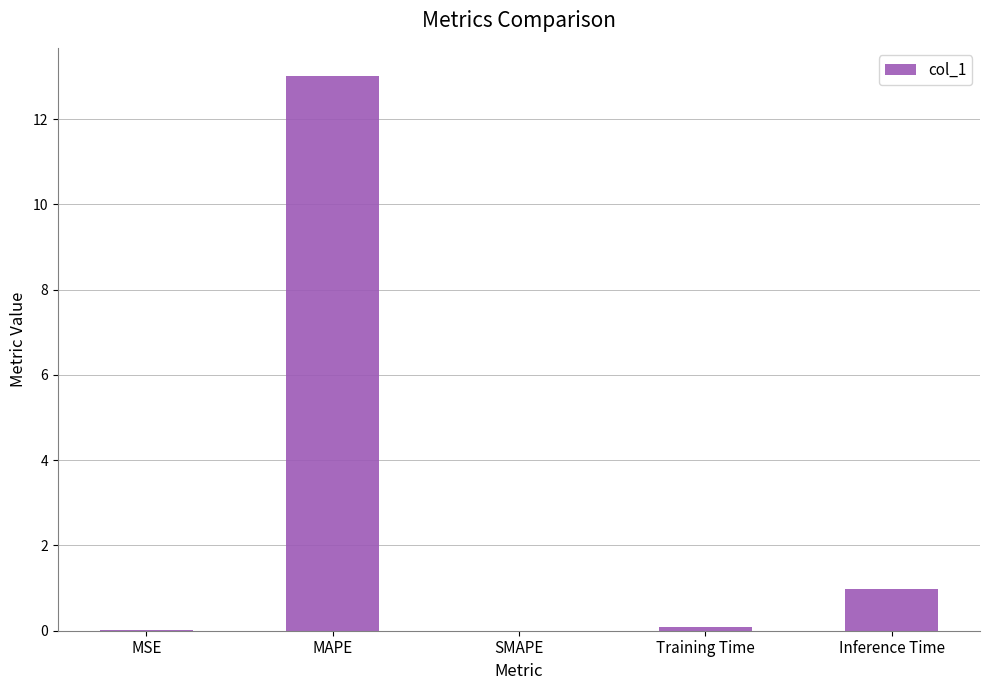

The chart shows a value of 13.0 at MAPE. True or false?

True